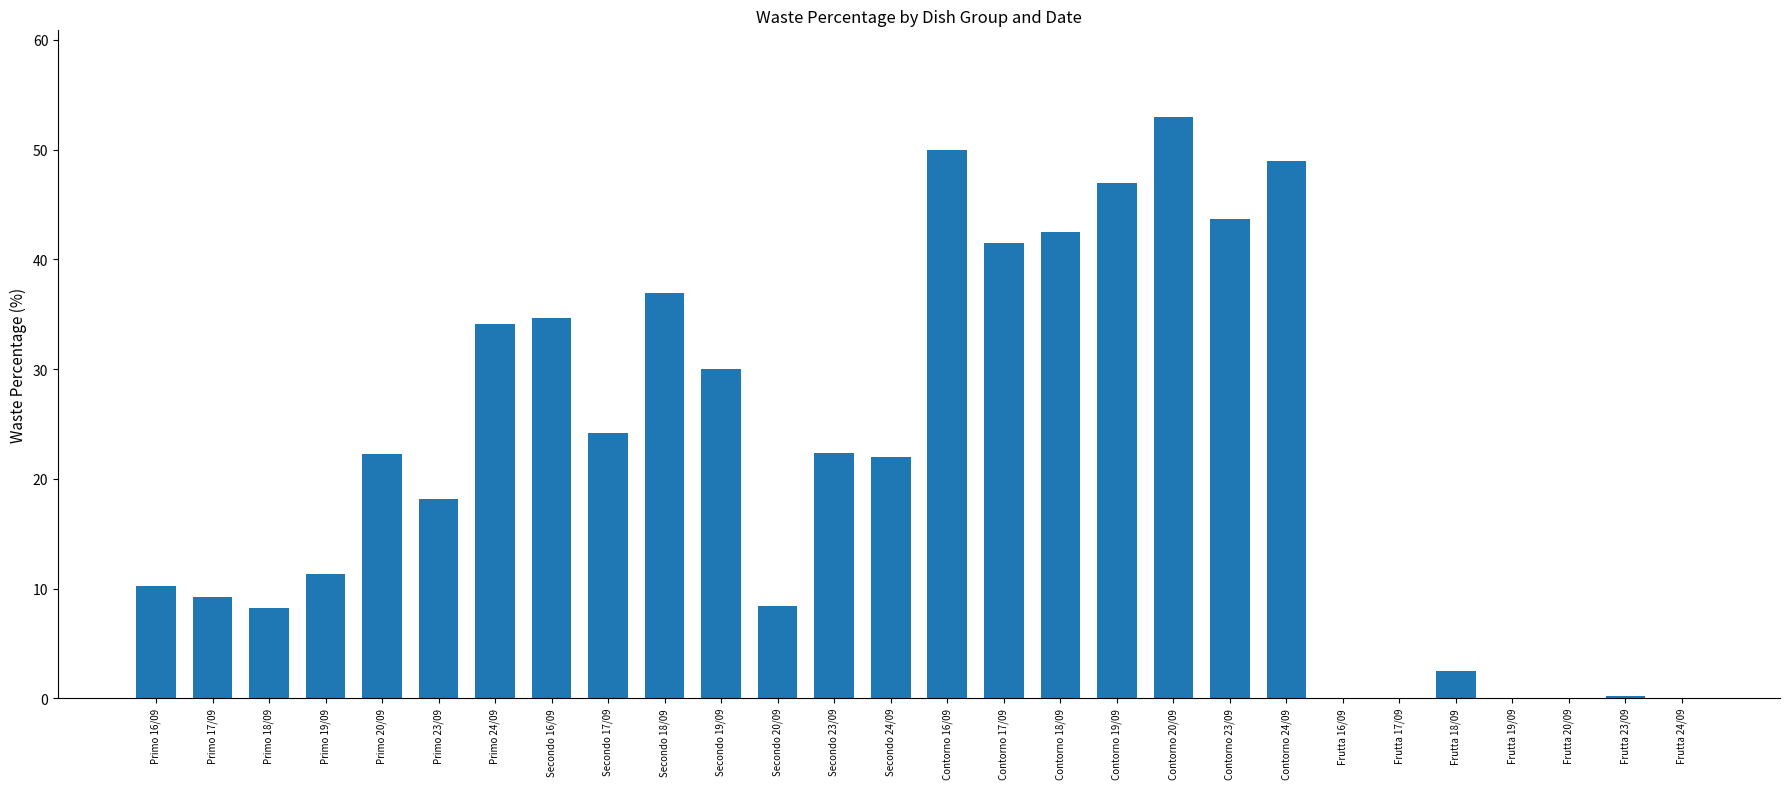

Which label corresponds to the largest value in the chart?

Contorno 20/09